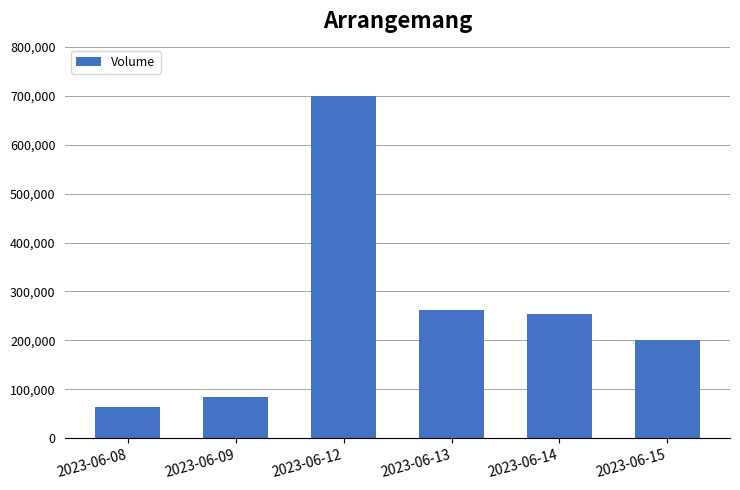

What is the difference between the values at 2023-06-12 and 2023-06-14?

445584